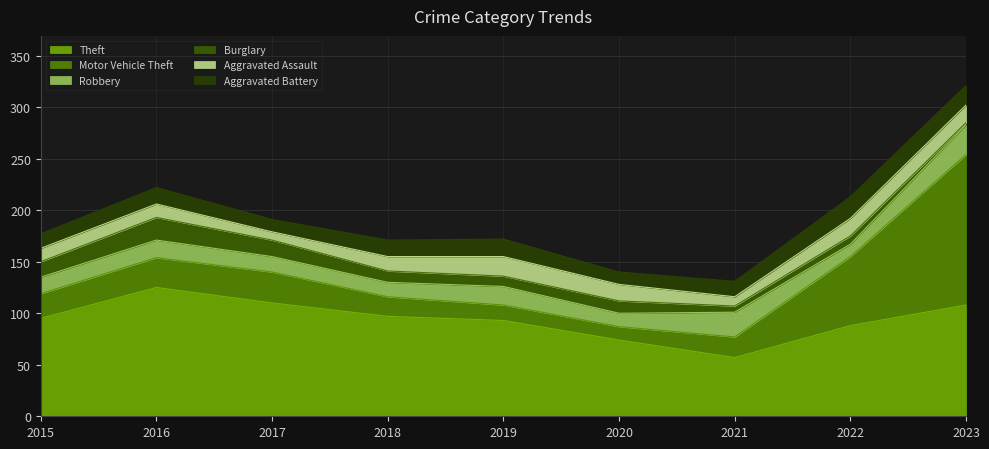

What is the total value across all series at 2019?

172